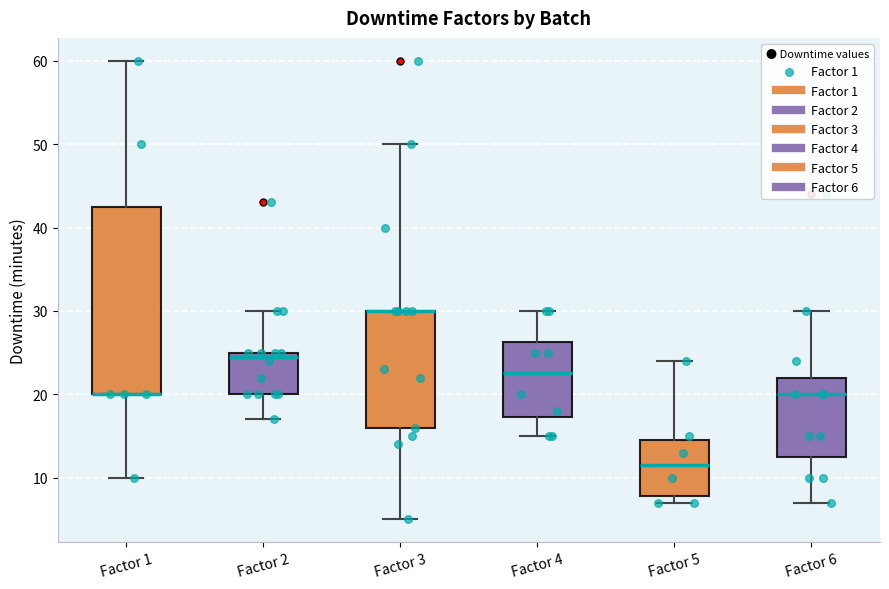

Comparing the boxes themselves (not the whiskers), which one is the tallest?

Factor 1